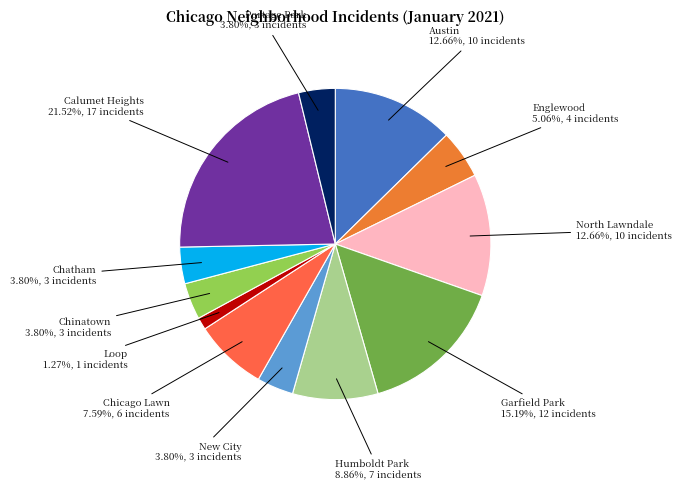

Combined, what portion of the pie is Chinatown and Austin?

16.5%